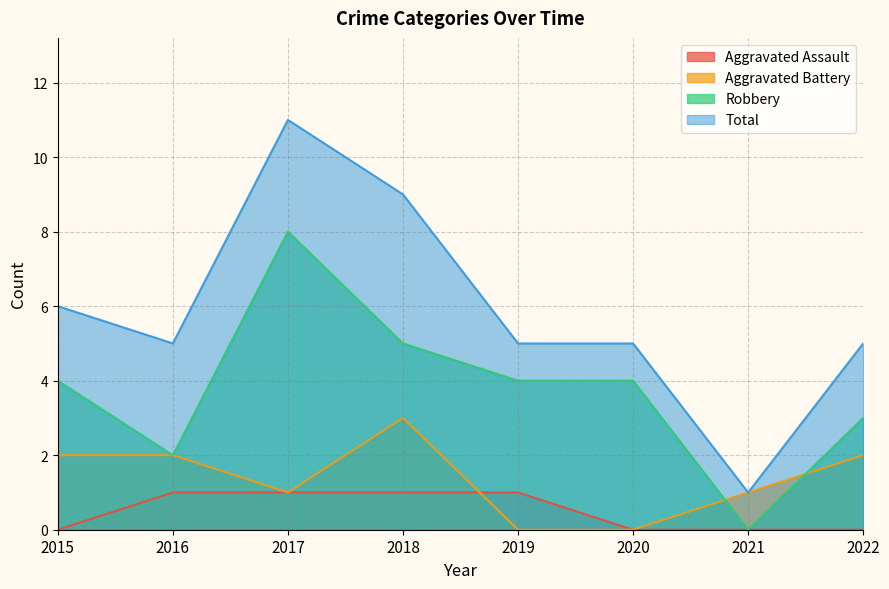

Which label corresponds to the smallest value in the chart?

2015